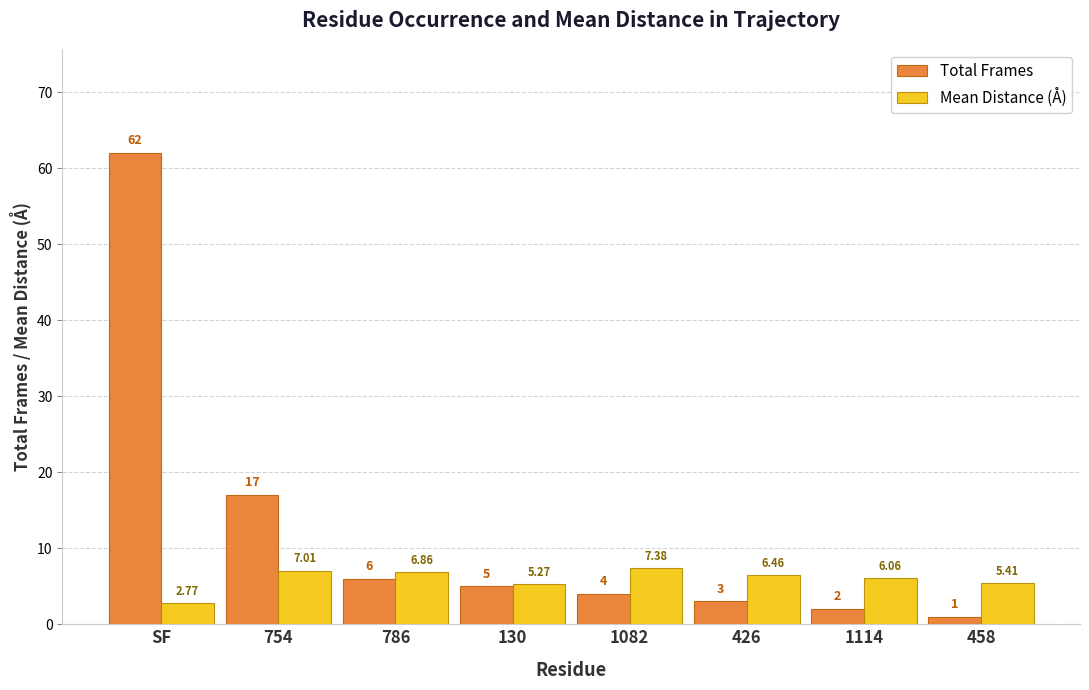

List the labels in order of Total Frames value, largest first.

SF, 754, 786, 130, 1082, 426, 1114, 458